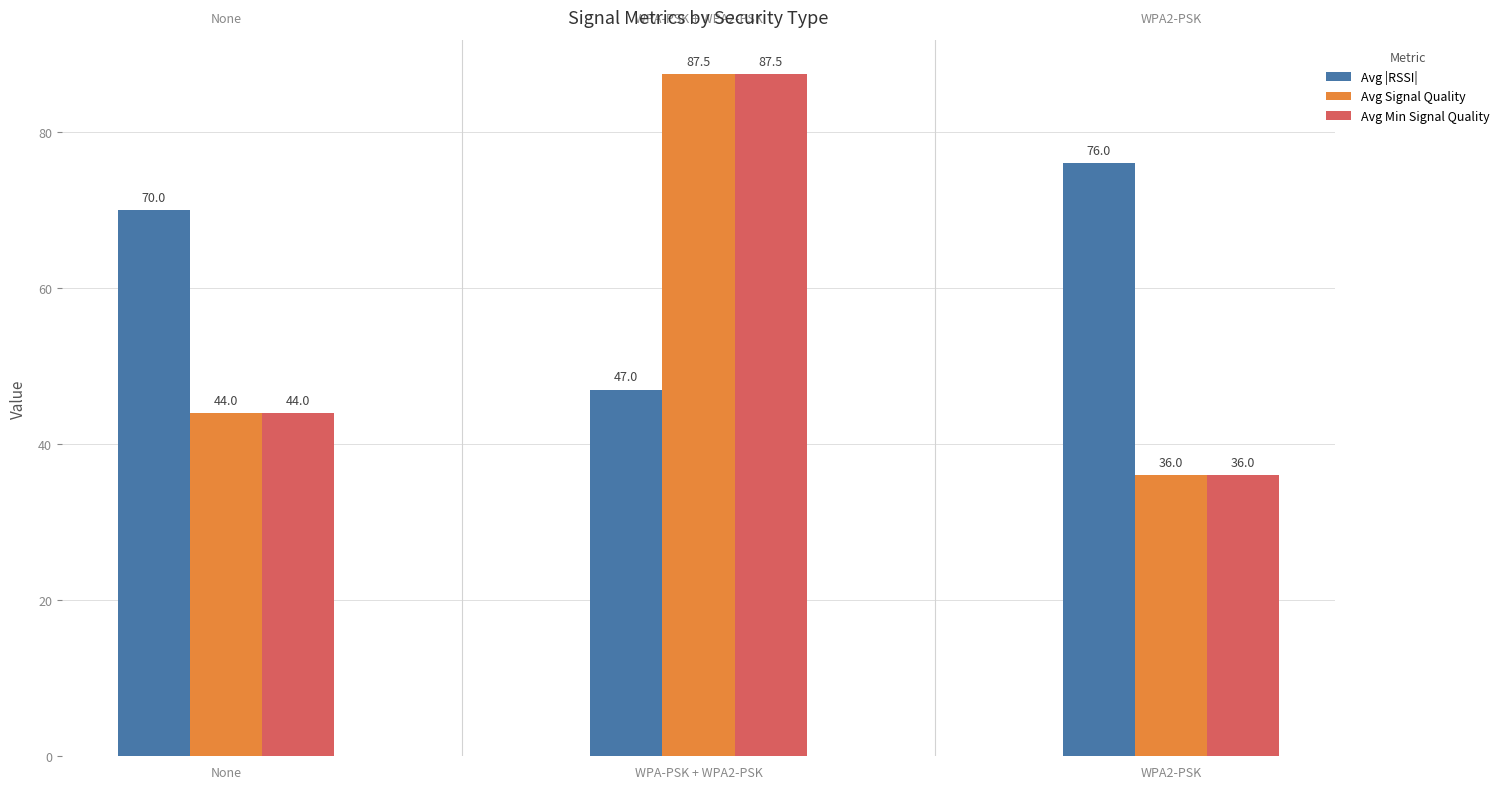

What is the minimum value shown in the chart?

36.0